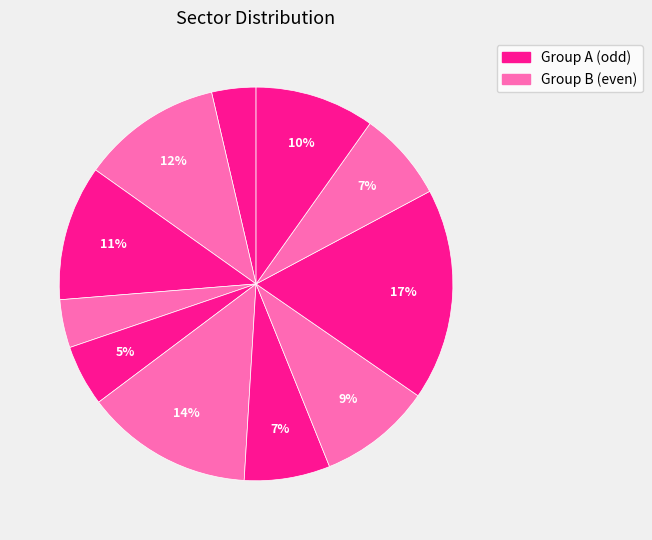

Count the number of slices in the pie.

11